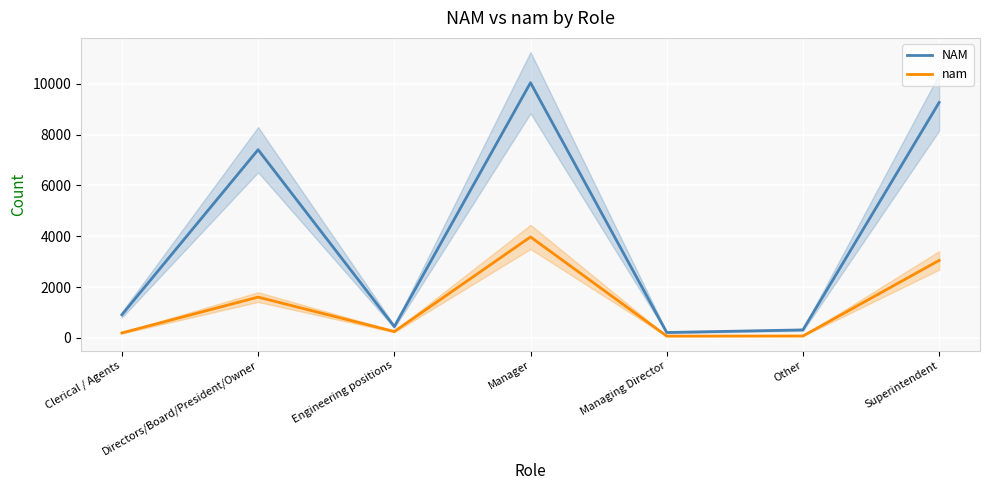

At which category is the sum across all series the highest?

Manager